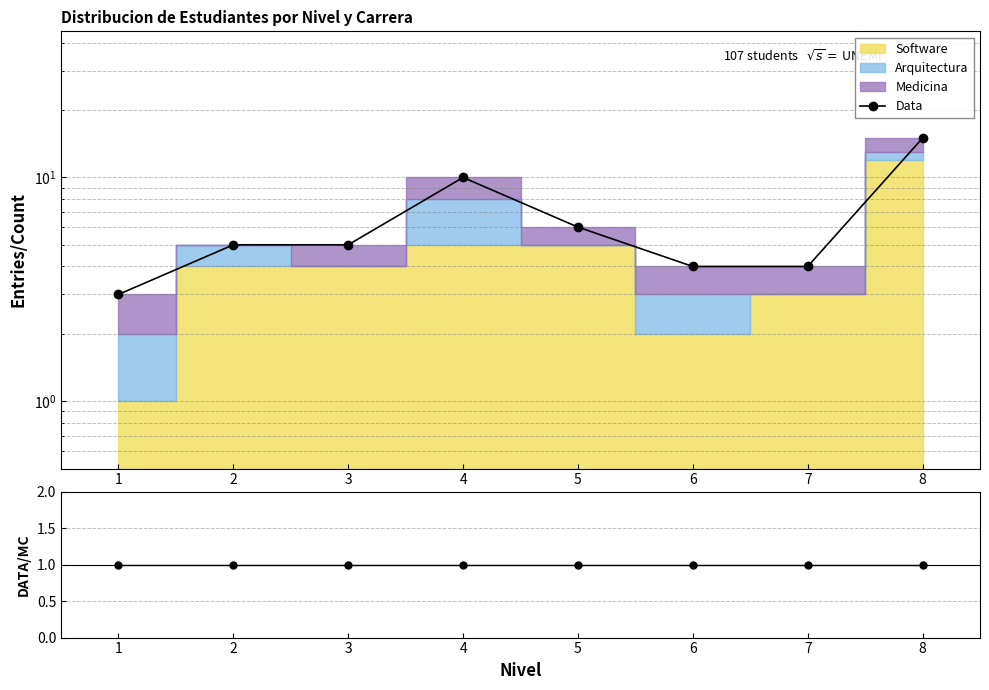

True or false: Data/MC has a value of 2 at 4.

False